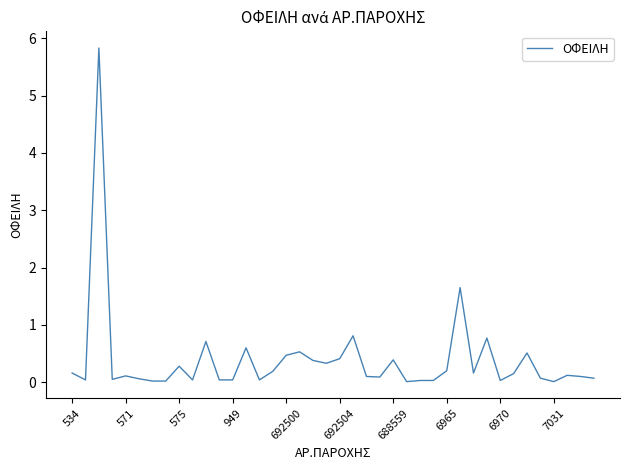

What is the greatest value displayed?

5.8